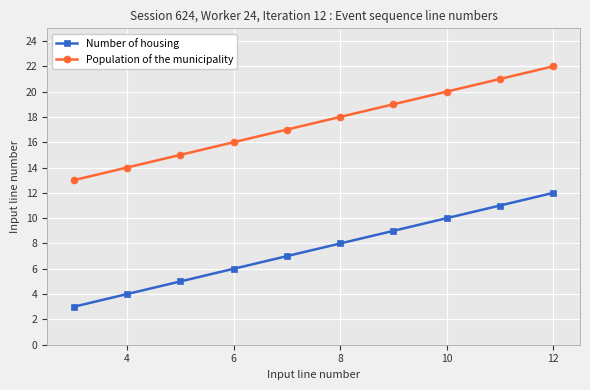

Which series has the largest total across all categories?

Population of the municipality